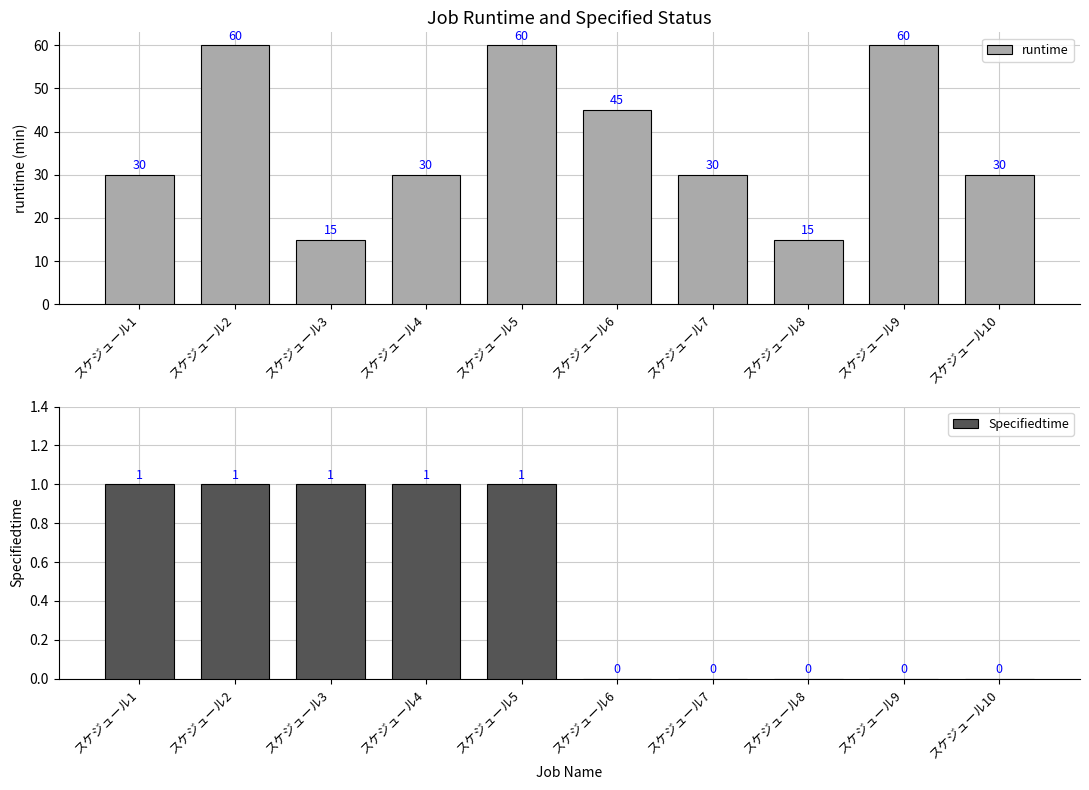

Are the bars horizontal?

No